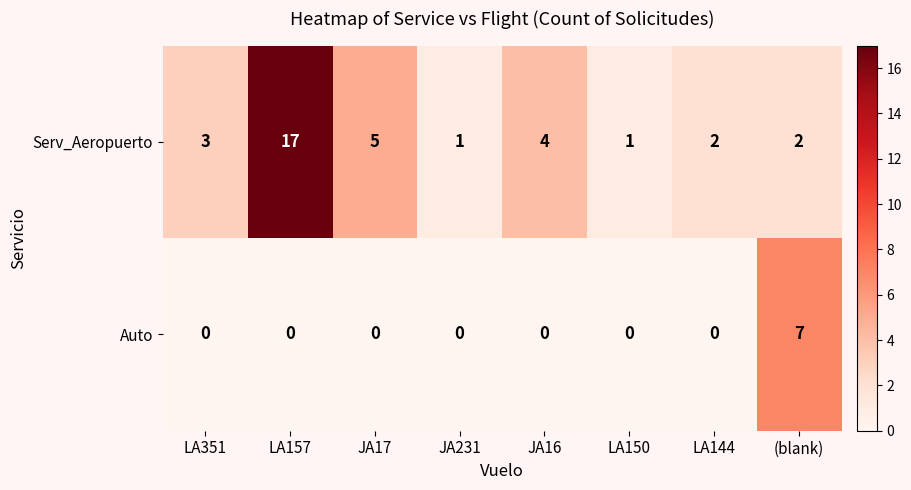

At LA144, list the series in order from largest to smallest.

Serv_Aeropuerto, Auto